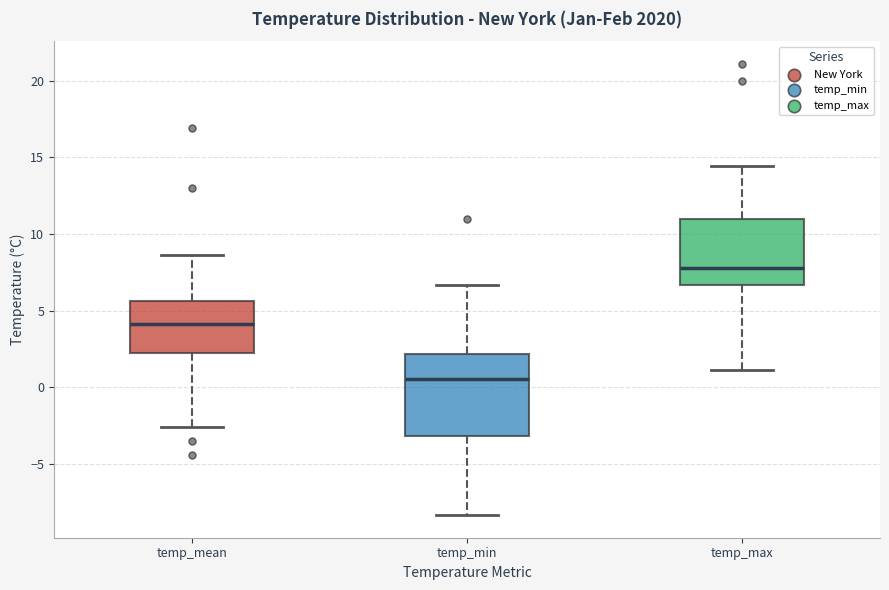

Reading left to right, transcribe this box plot: for each box, give where its median line is, the range the box spans, and where its two whiskers end, as read against the y-axis. The values are not printed on the chart, so give them approximately, as read against the axis.

temp_mean: median 4.0, box 2.5 to 5.5, whiskers -2.5 to 8.5
temp_min: median 0.5, box -3.0 to 2.0, whiskers -8.5 to 6.5
temp_max: median 8.0, box 6.5 to 11.0, whiskers 1.0 to 14.5